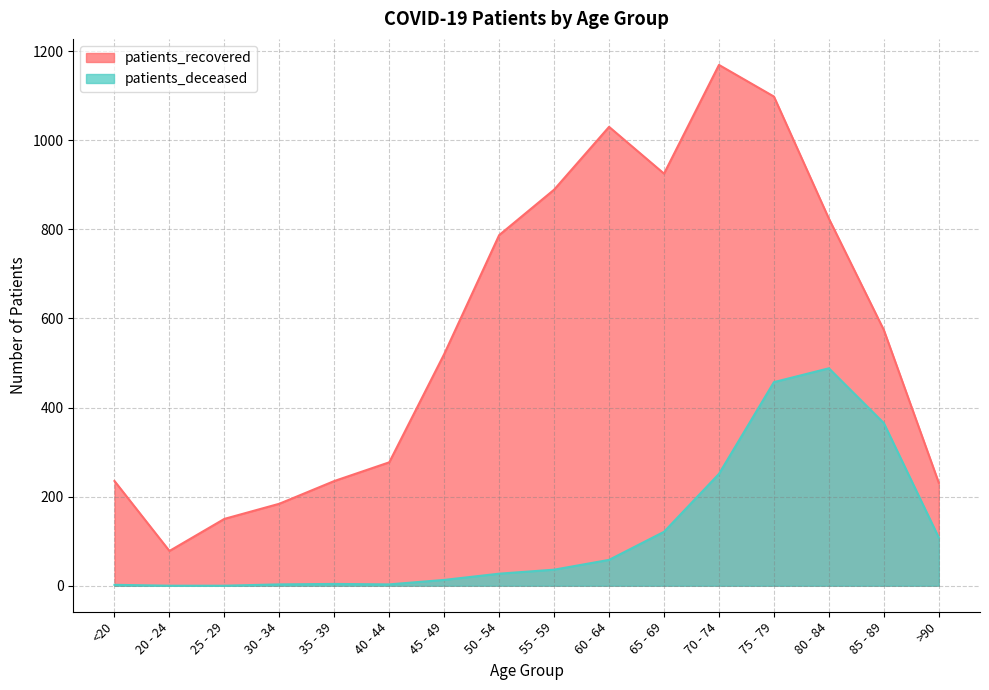

Reading left to right, what are all the values shown in this chart?

patients_recovered: <20=235	20 - 24=78	25 - 29=150	30 - 34=184	35 - 39=235	40 - 44=277	45 - 49=520	50 - 54=787	55 - 59=889	60 - 64=1030	65 - 69=925	70 - 74=1169	75 - 79=1098	80 - 84=824	85 - 89=574	>90=231
patients_deceased: <20=2	20 - 24=0	25 - 29=0	30 - 34=3	35 - 39=4	40 - 44=3	45 - 49=13	50 - 54=27	55 - 59=36	60 - 64=58	65 - 69=121	70 - 74=251	75 - 79=457	80 - 84=488	85 - 89=365	>90=108